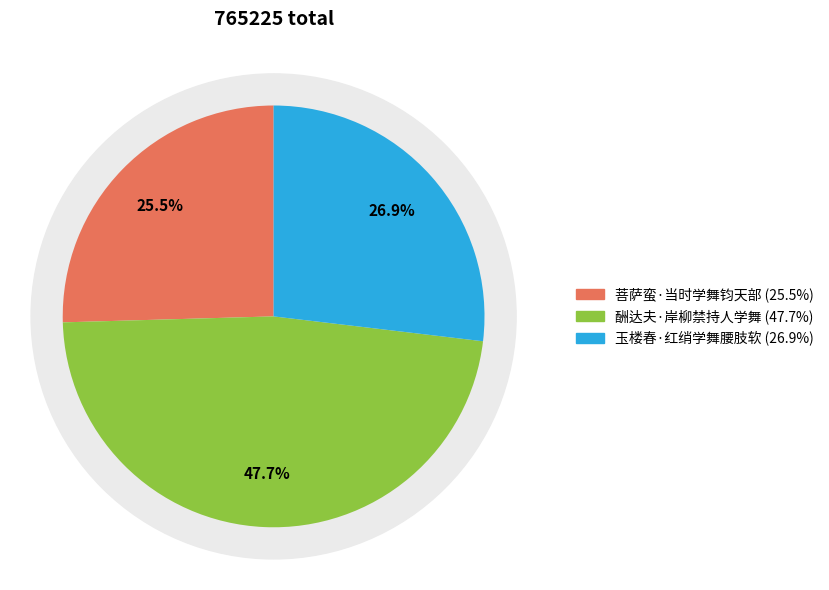

What is the change in value from 菩萨蛮·当时学舞钧天部 to 玉楼春·红绡学舞腰肢软?

+10936